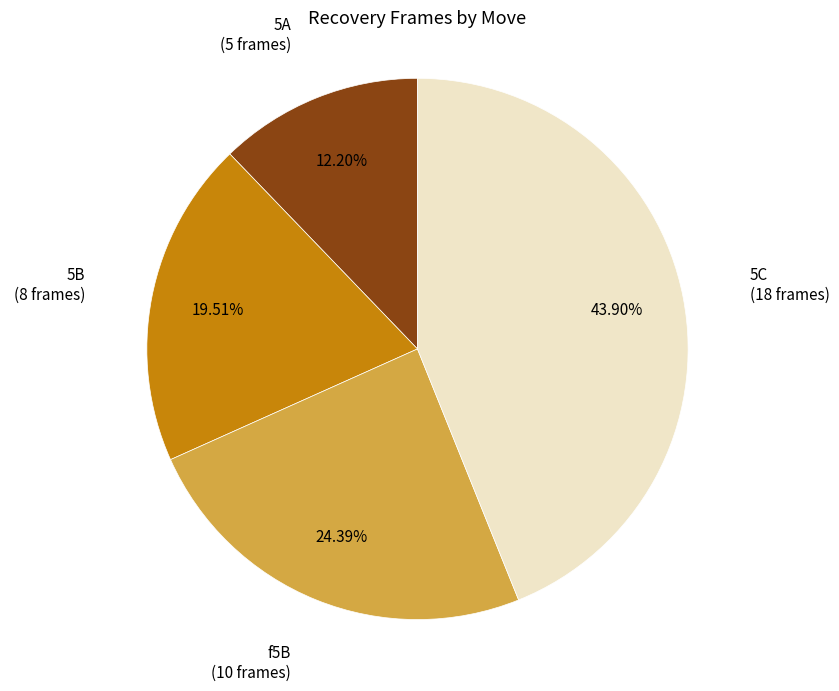

Is there a majority slice in this chart?

No